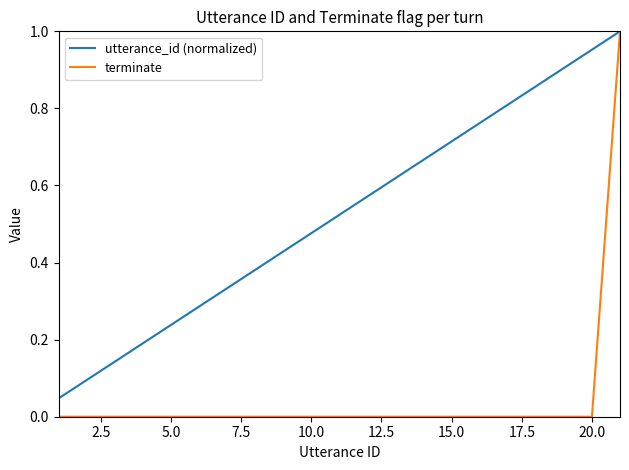

Which series has the largest total across all categories?

utterance_id (normalized)